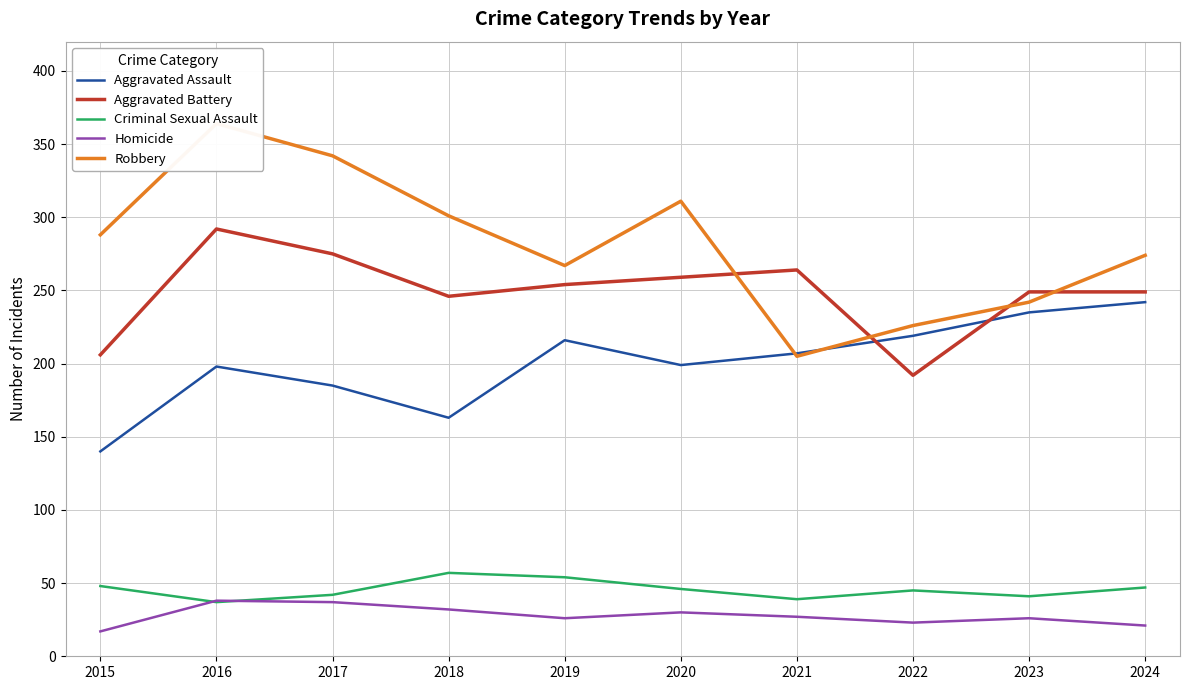

How many series are shown in this chart?

5